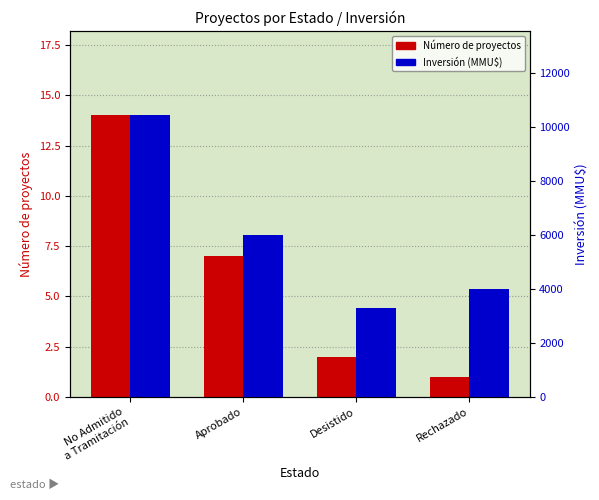

What is the spread (max minus min) of values at Rechazado?

3999